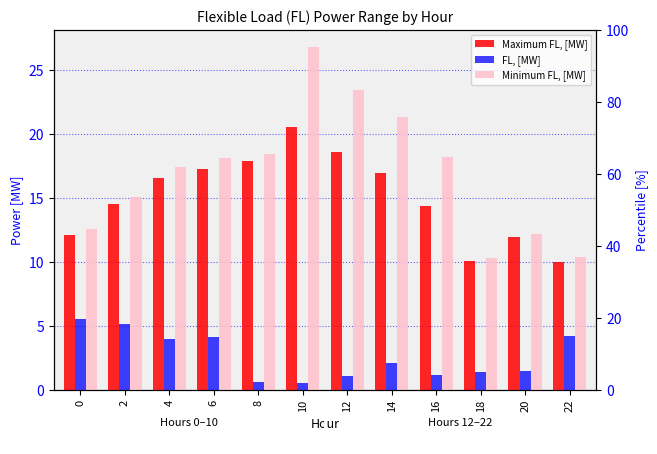

Is the value of Maximum FL, [MW] at 2 greater than the value of Minimum FL, [MW] at 2?

No